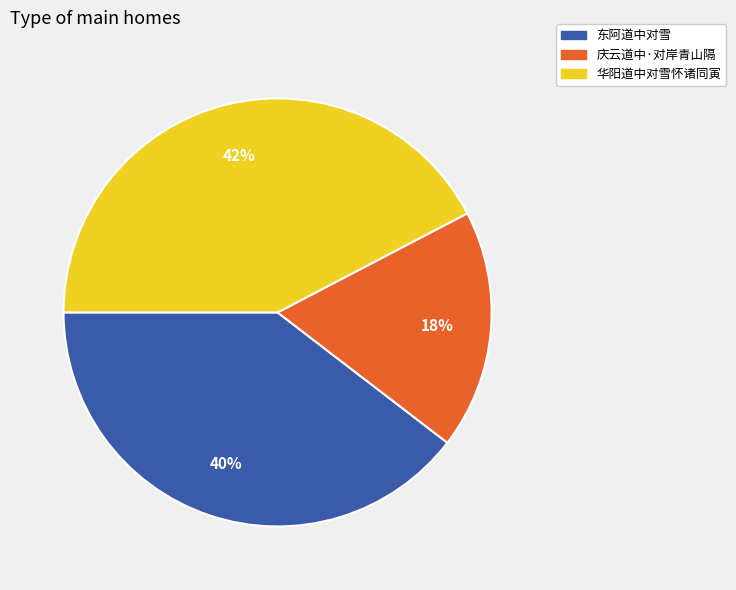

Is 庆云道中·对岸青山隔 the majority of the pie?

No